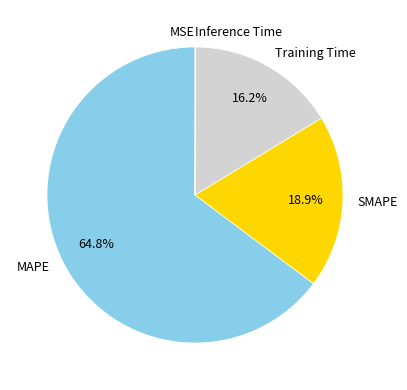

What percentage is the SMAPE slice, to the nearest percent?

19%